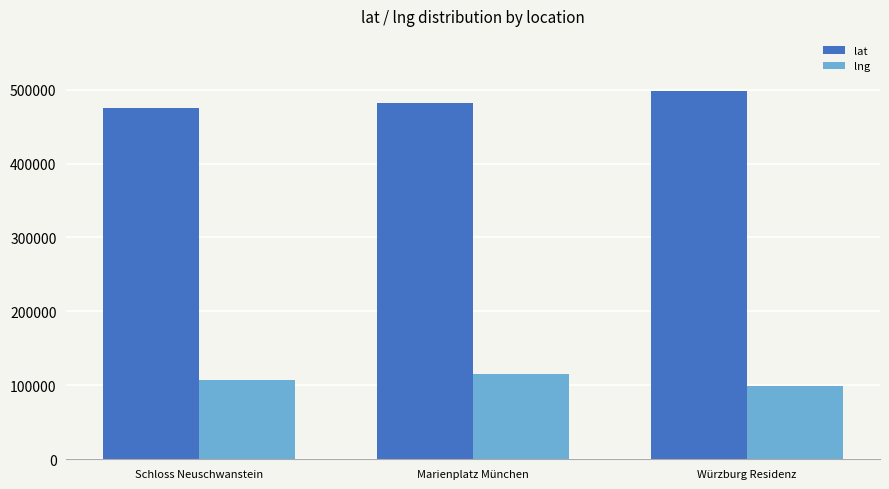

What is the smallest value displayed?

99534